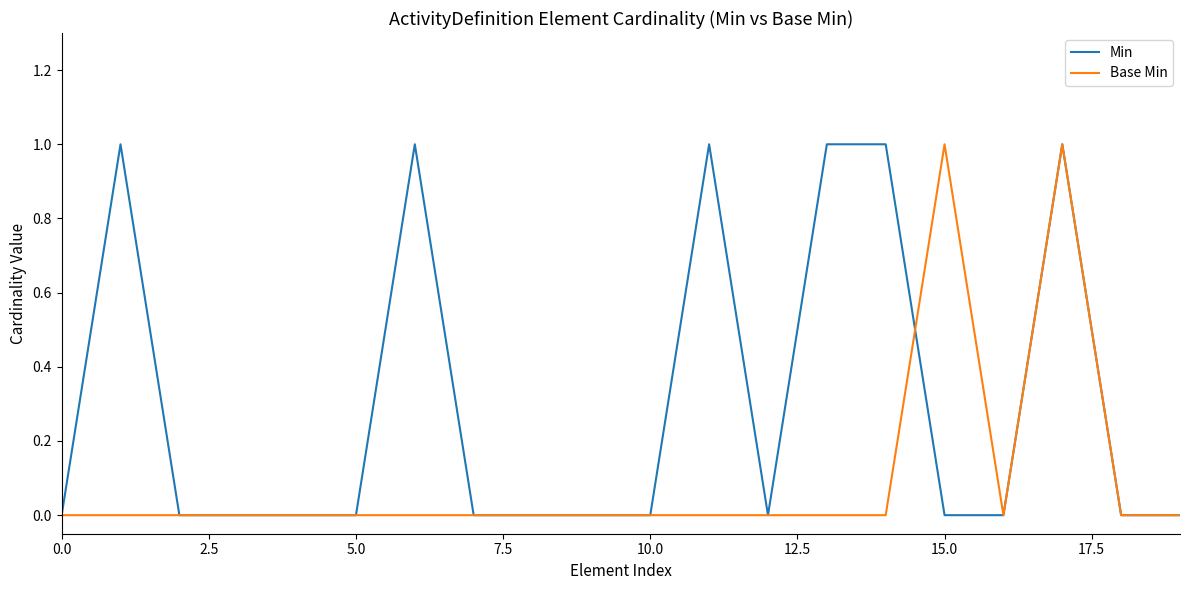

Rank the series by their average value, from highest to lowest.

Min, Base Min